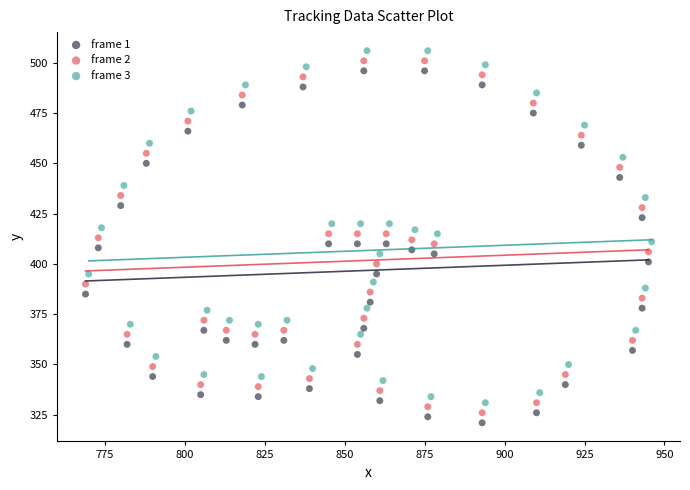

Which series contains the highest Y value?

frame 3